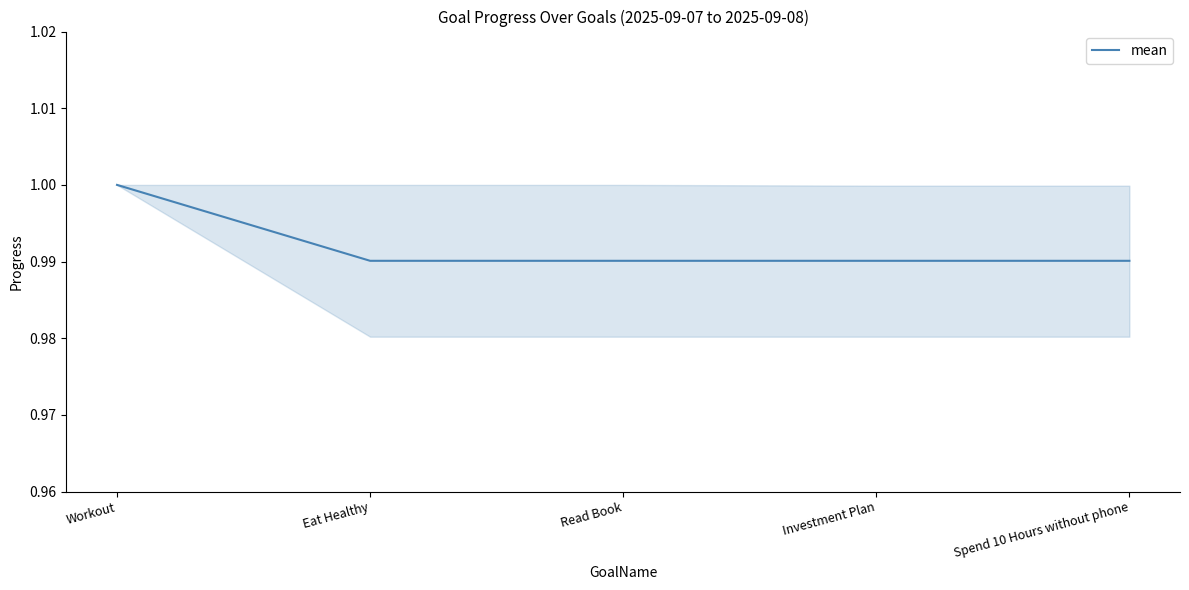

What is the sum of the values at Investment Plan and Read Book?

2.0